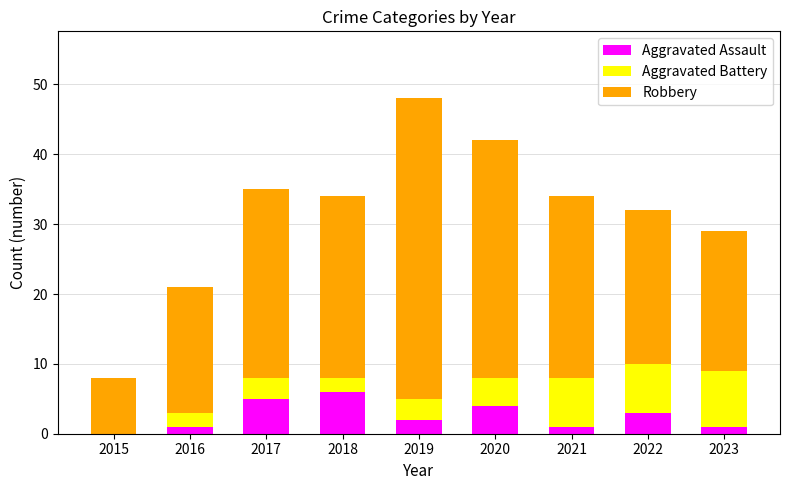

What is the total value across all series at 2022?

32